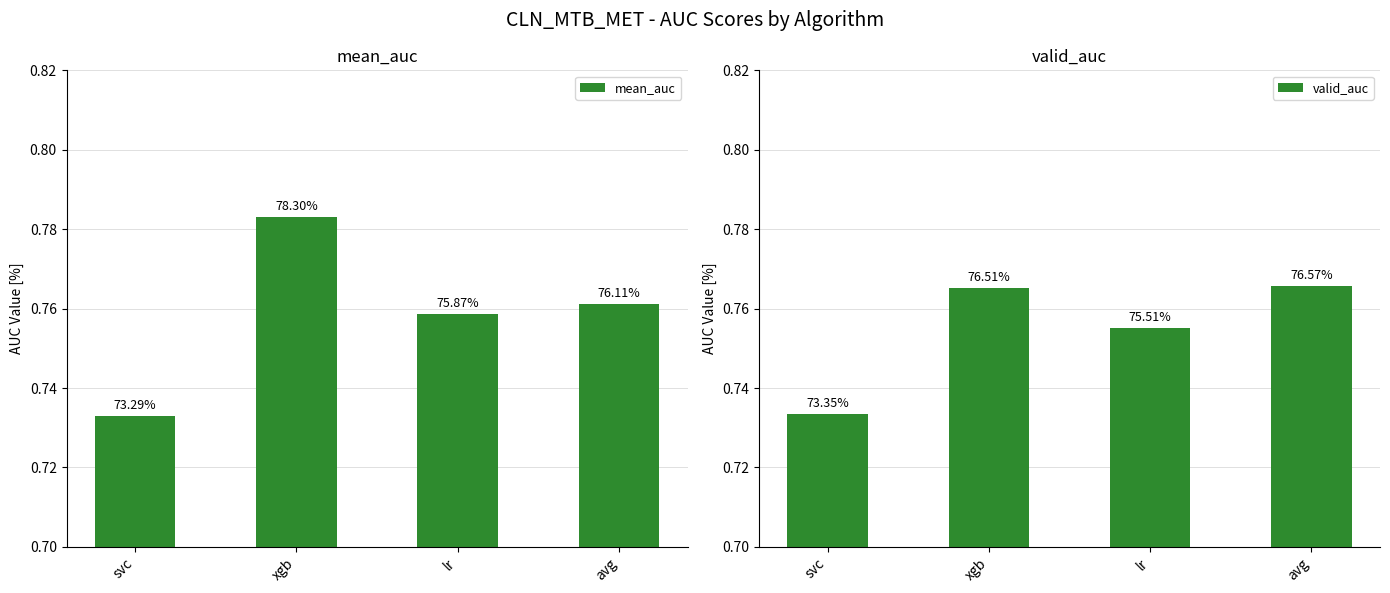

What is the label of the 3rd bar from the left?

lr